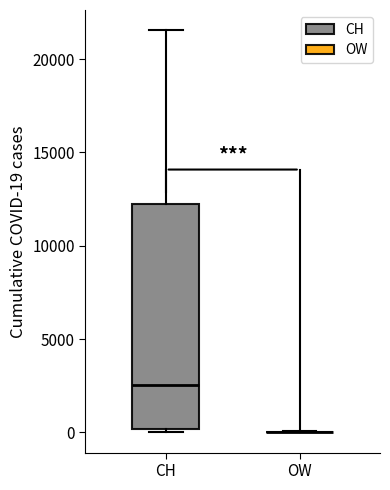

Where does the upper whisker of the box for CH end on the y-axis? The values are not printed on the chart, so give them approximately, as read against the axis.

21500